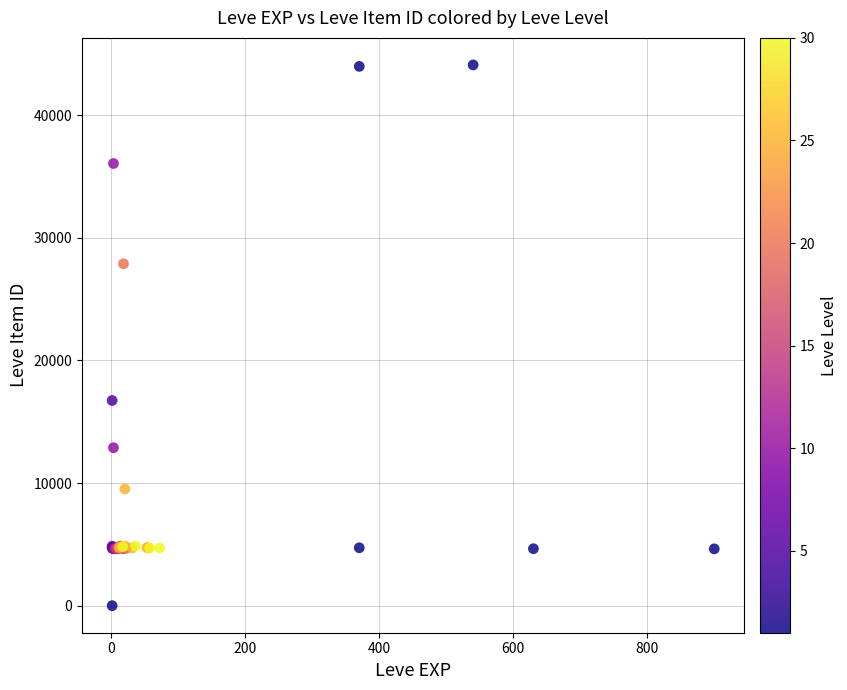

What Y value in the scatter plot is closest to 22050?

16734